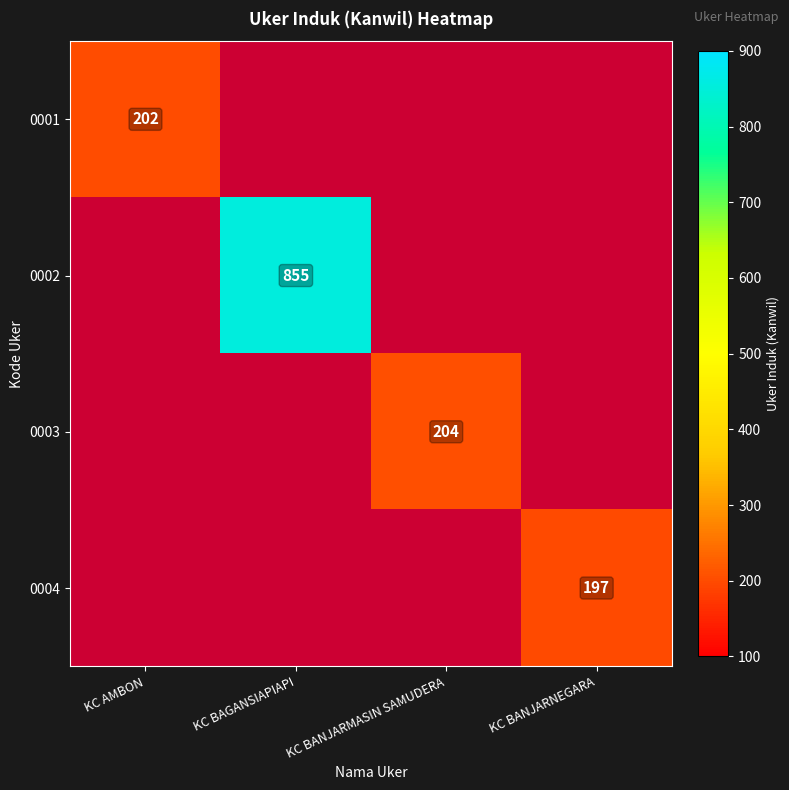

How many series are shown in this chart?

4